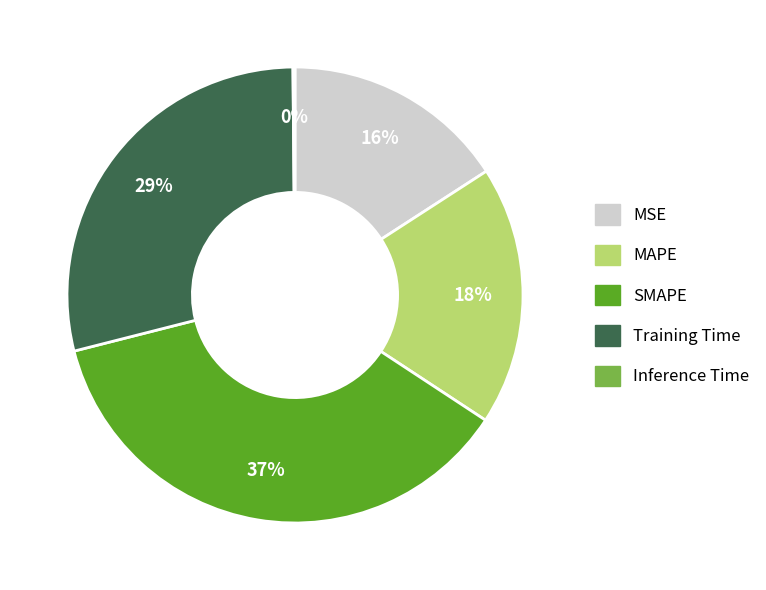

Is there a majority slice in this chart?

No